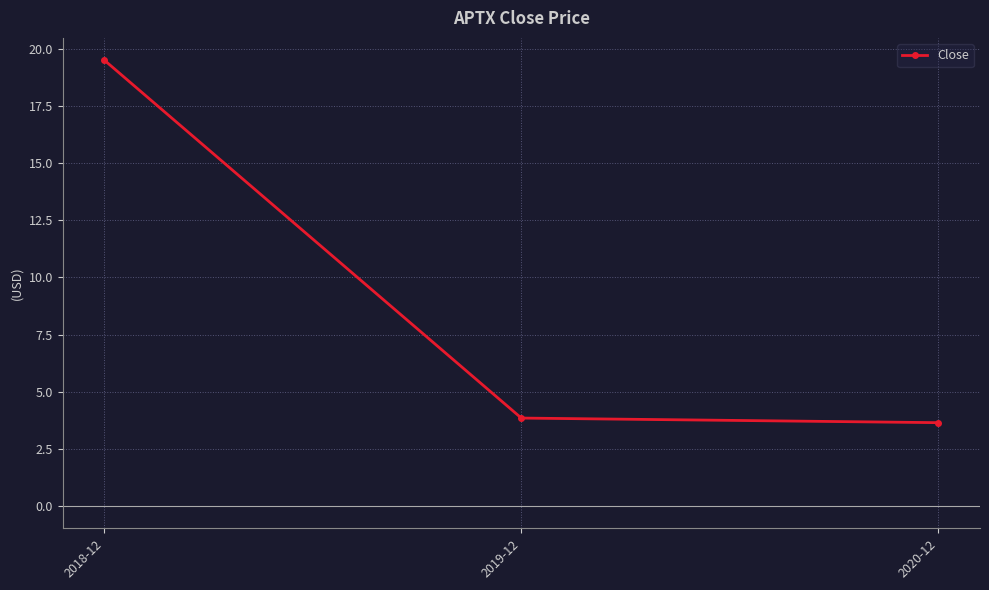

Rank the categories by value from highest to lowest.

2018-12, 2019-12, 2020-12